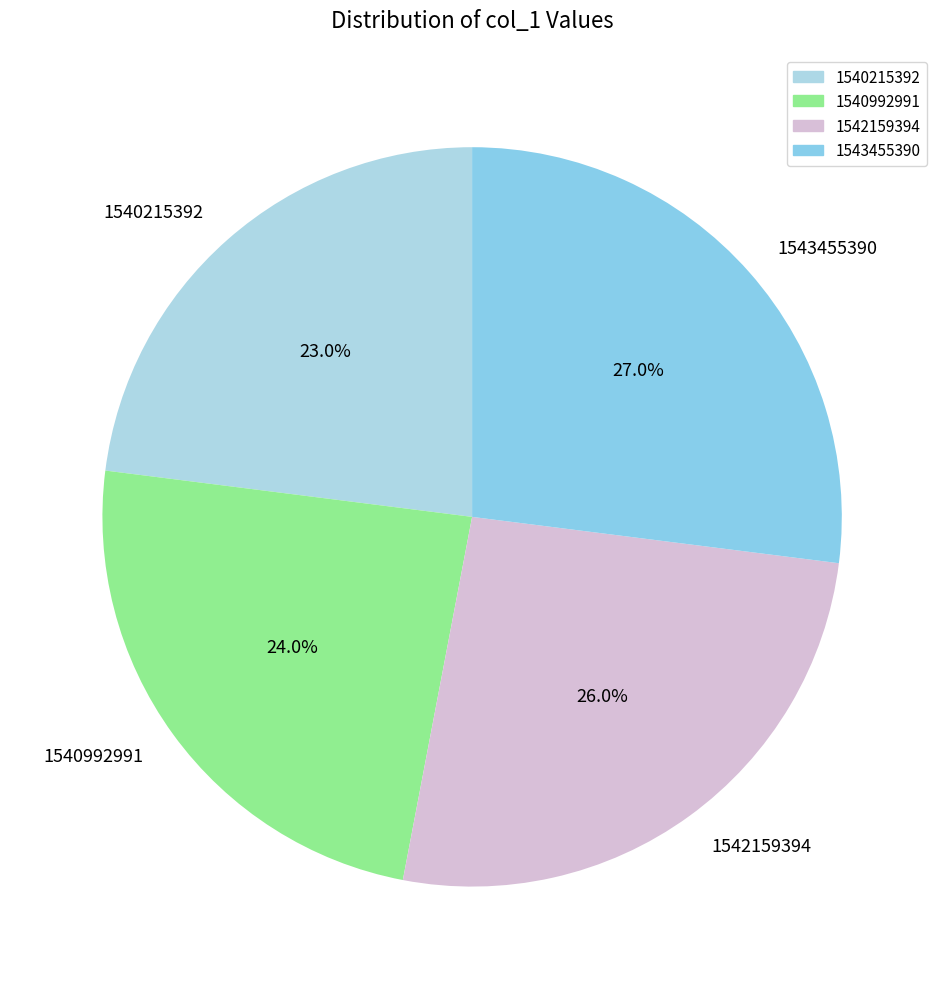

Is it true that 1543455390 is 17% of the pie?

False